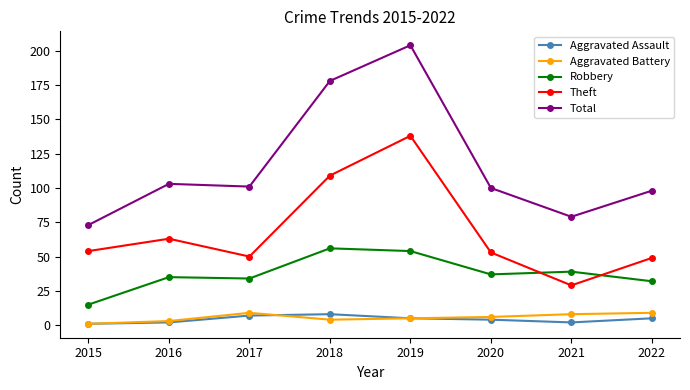

Reading right to left, list all the values displayed in this chart.

Aggravated Assault: 5	2	4	5	8	7	2	1
Aggravated Battery: 9	8	6	5	4	9	3	1
Robbery: 32	39	37	54	56	34	35	15
Theft: 49	29	53	138	109	50	63	54
Total: 98	79	100	204	178	101	103	73